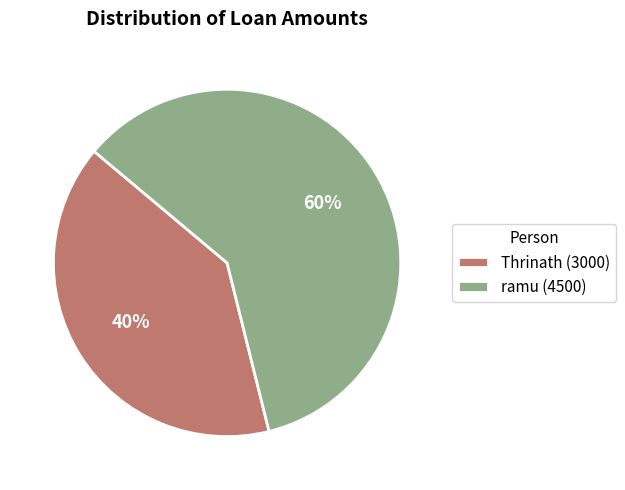

Does any single category account for the majority?

Yes